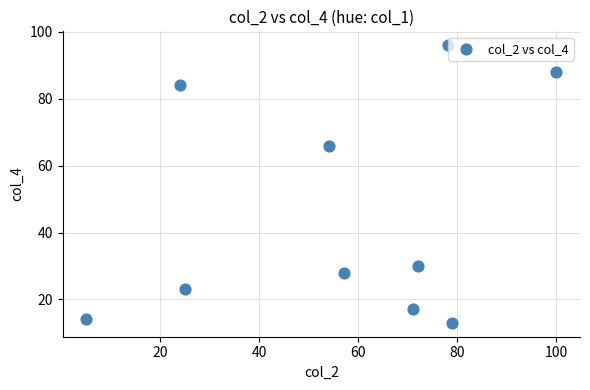

What Y value in the scatter plot is closest to 54?

66